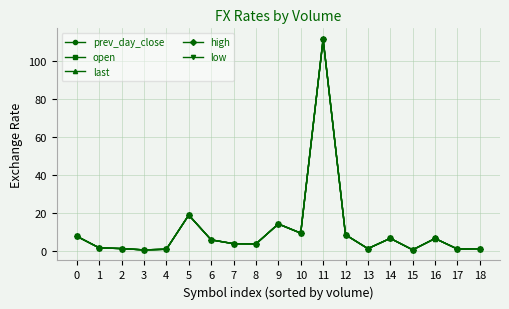

How many lines are shown in the chart?

5